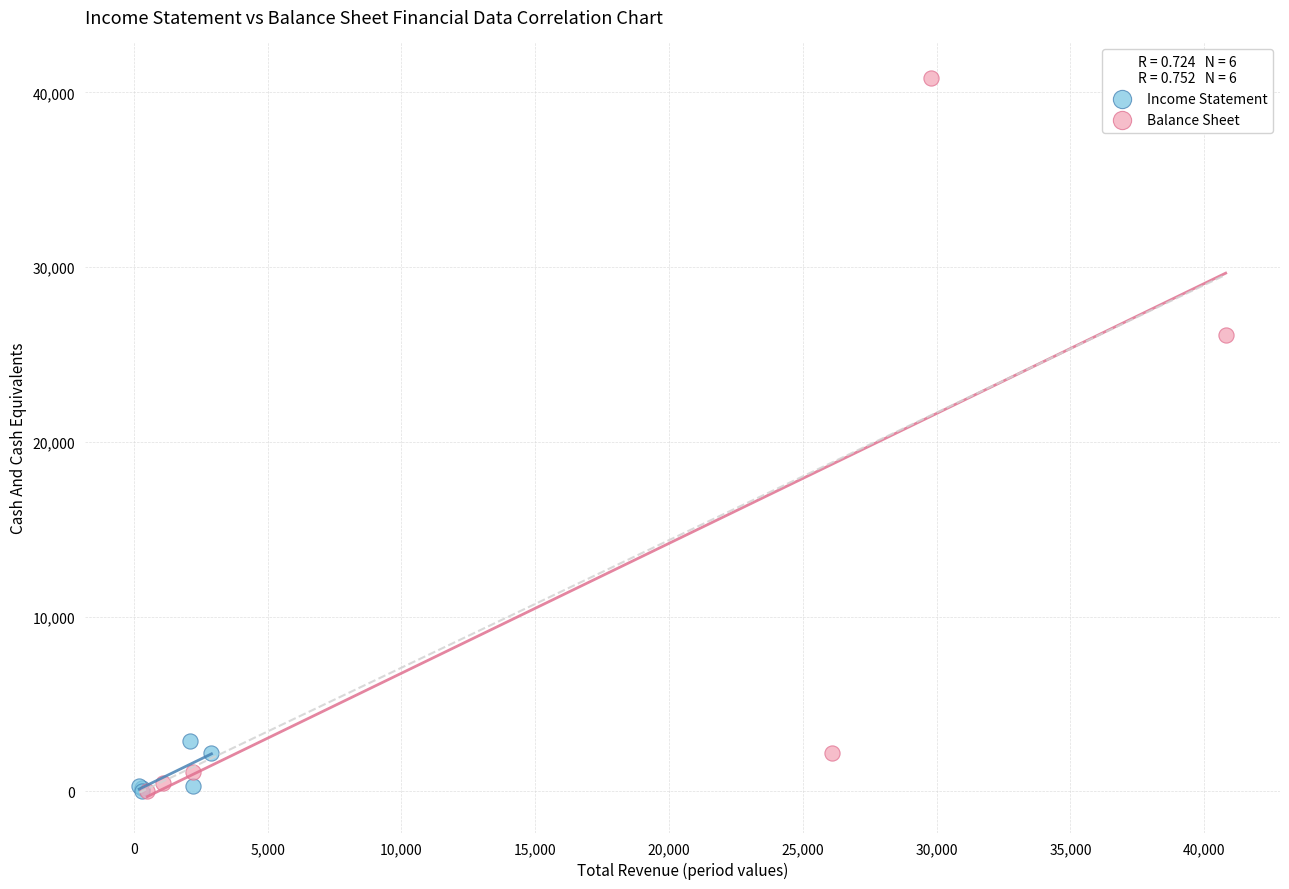

Which series reaches the maximum Y coordinate?

Balance Sheet